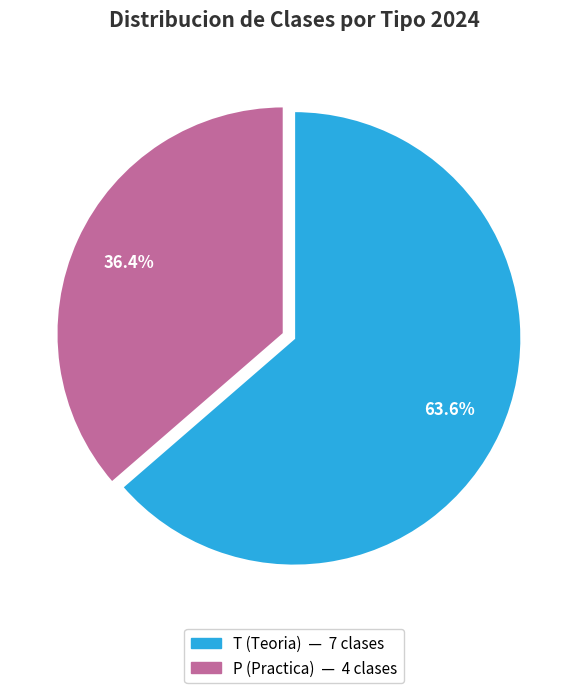

What percentage is NOT represented by P?

63.6%